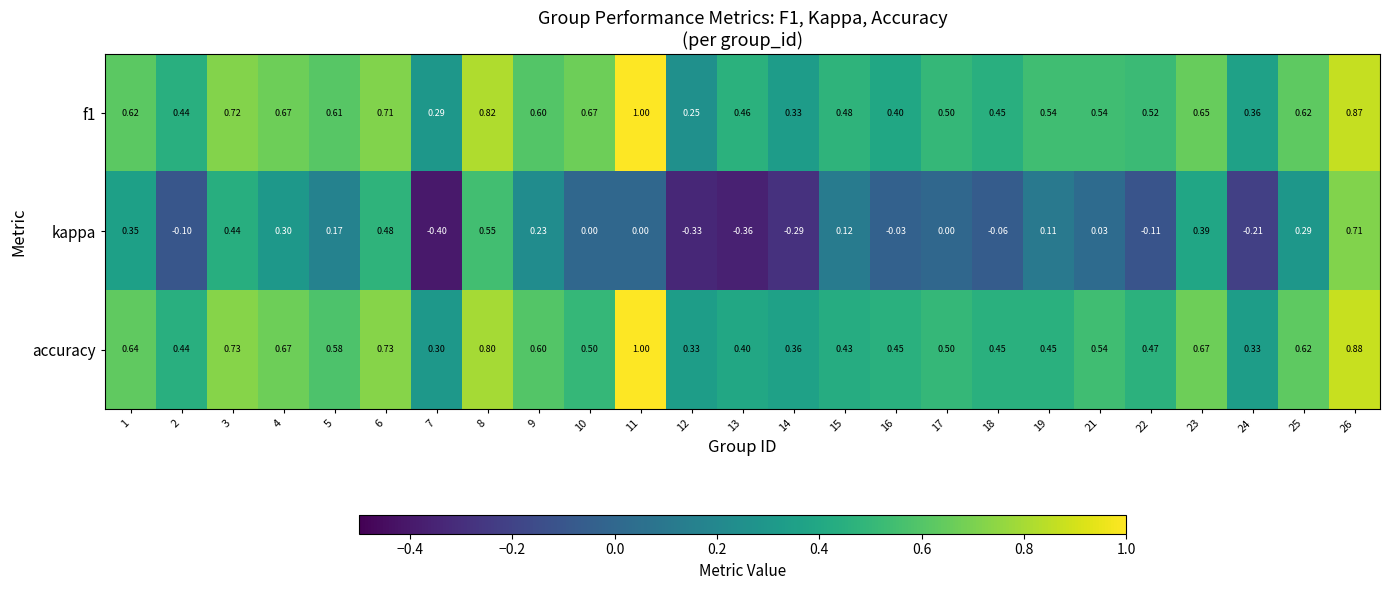

Which series has the largest total across all categories?

f1